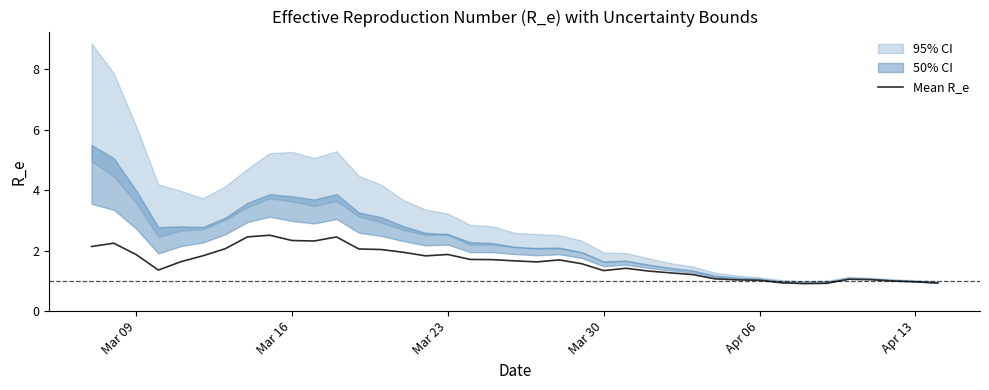

What is the highest value of the Mean R_e series?

2.5